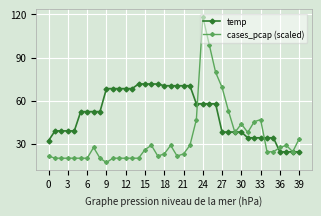

What is the maximum value shown in the chart?

118.4